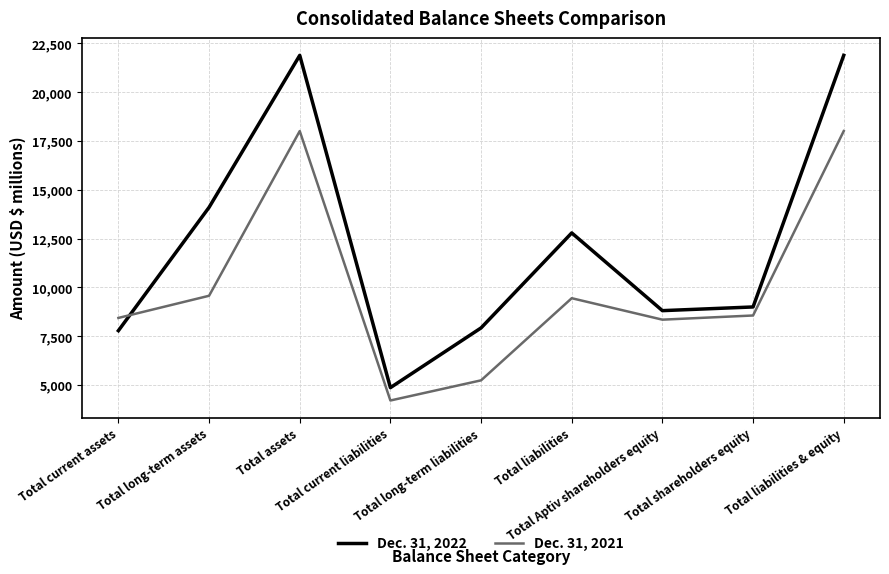

Rank the series by their average value, from highest to lowest.

Dec. 31, 2022, Dec. 31, 2021